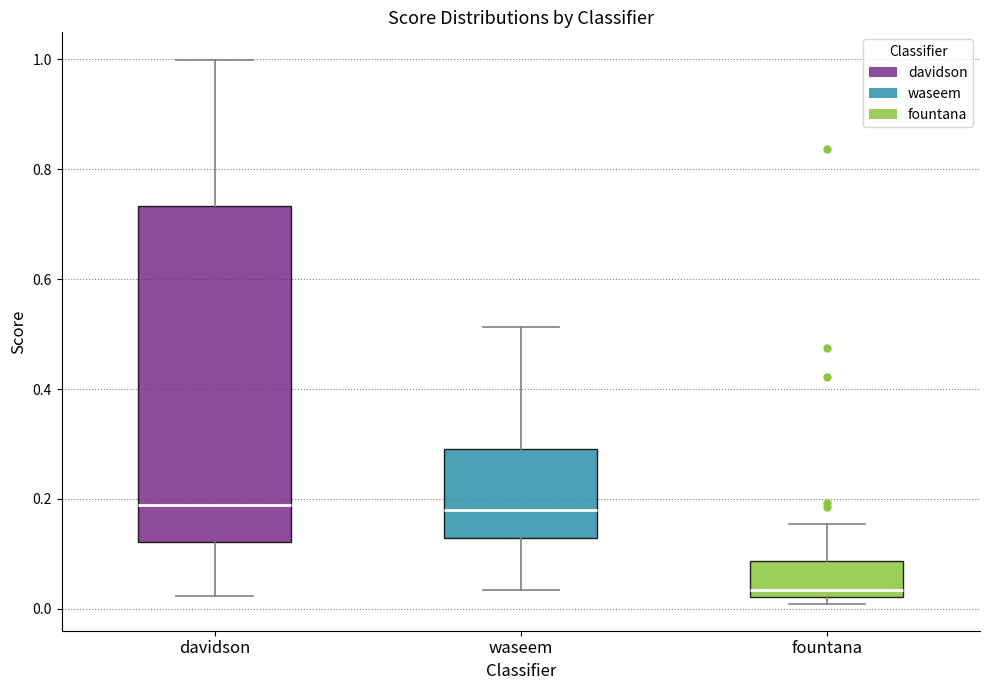

Reading left to right, read every box against the y-axis: the position of its median line, the range the box covers, and the ends of its whiskers. The values are not printed on the chart, so give them approximately, as read against the axis.

davidson: median 0.18, box 0.12 to 0.74, whiskers 0.02 to 1.00
waseem: median 0.18, box 0.12 to 0.30, whiskers 0.04 to 0.52
fountana: median 0.04, box 0.02 to 0.08, whiskers 0.00 to 0.16